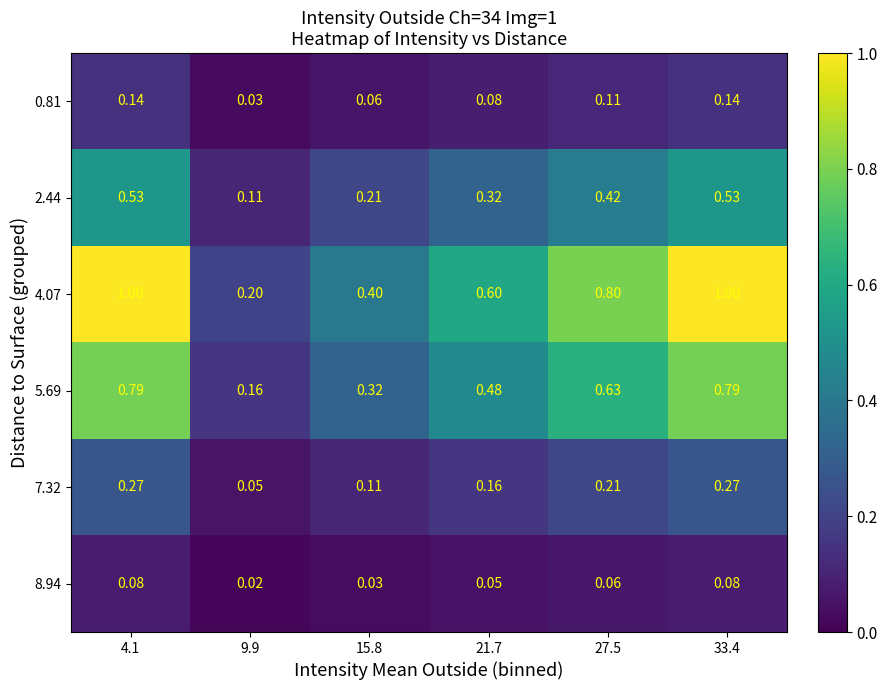

Is the value of 7.32 at 21.7 greater than the value of 4.07 at 9.9?

No